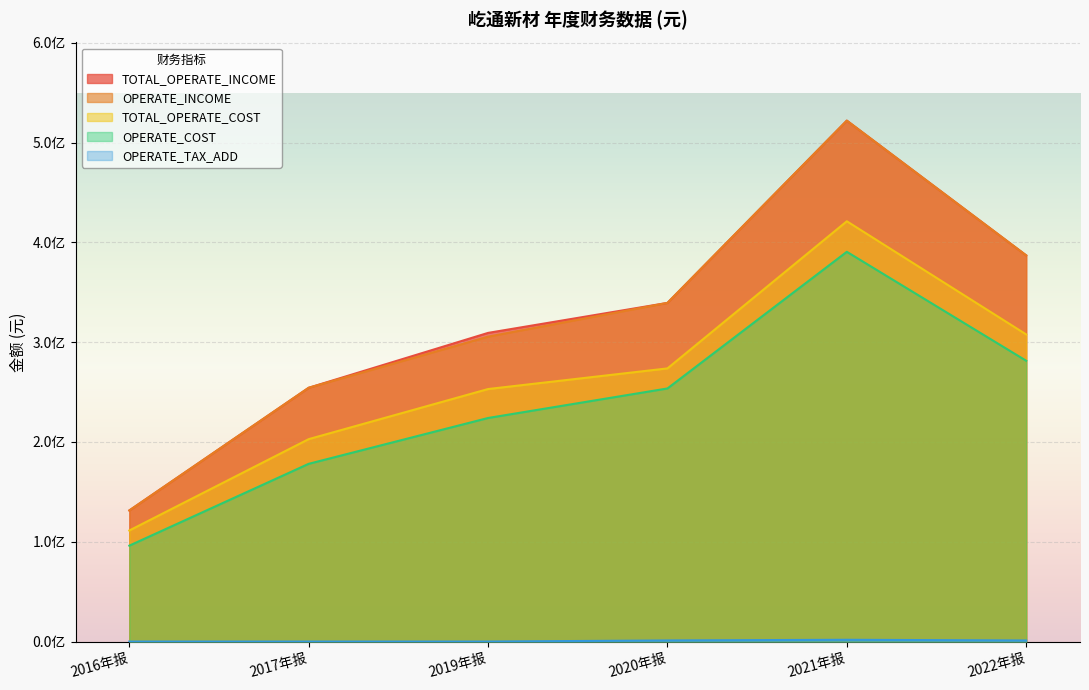

The OPERATE_INCOME series shows 122740109.2 at 2020年报. True or false?

False